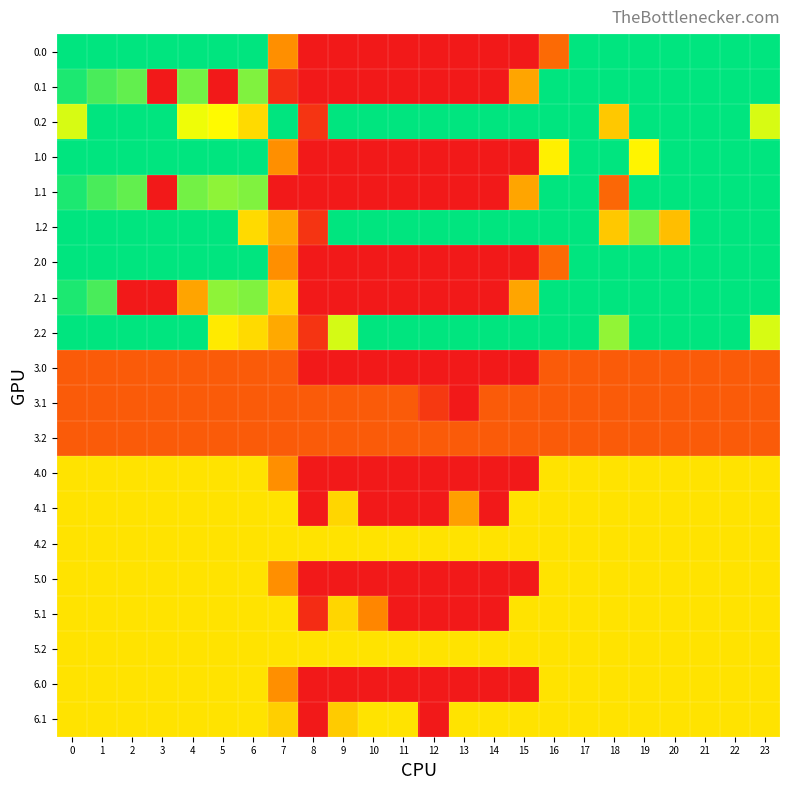

At which category is the sum across all series the highest?

17